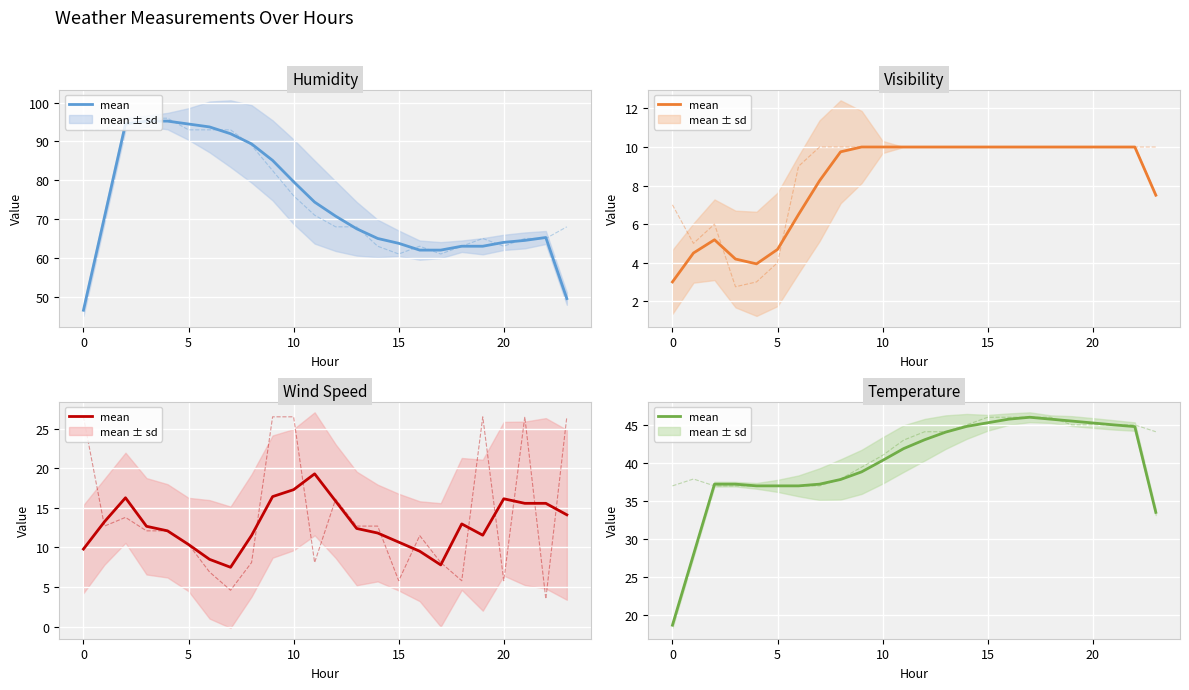

True or false: humidity mean and windspeed mean cross at least once.

False